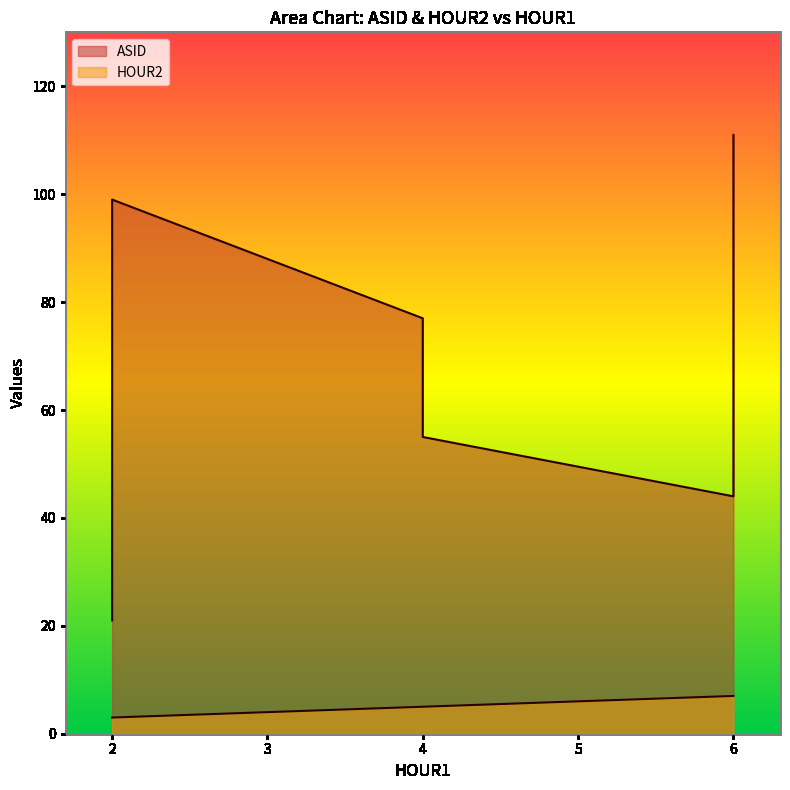

What is the approximate value of HOUR2 at 2.0?

3